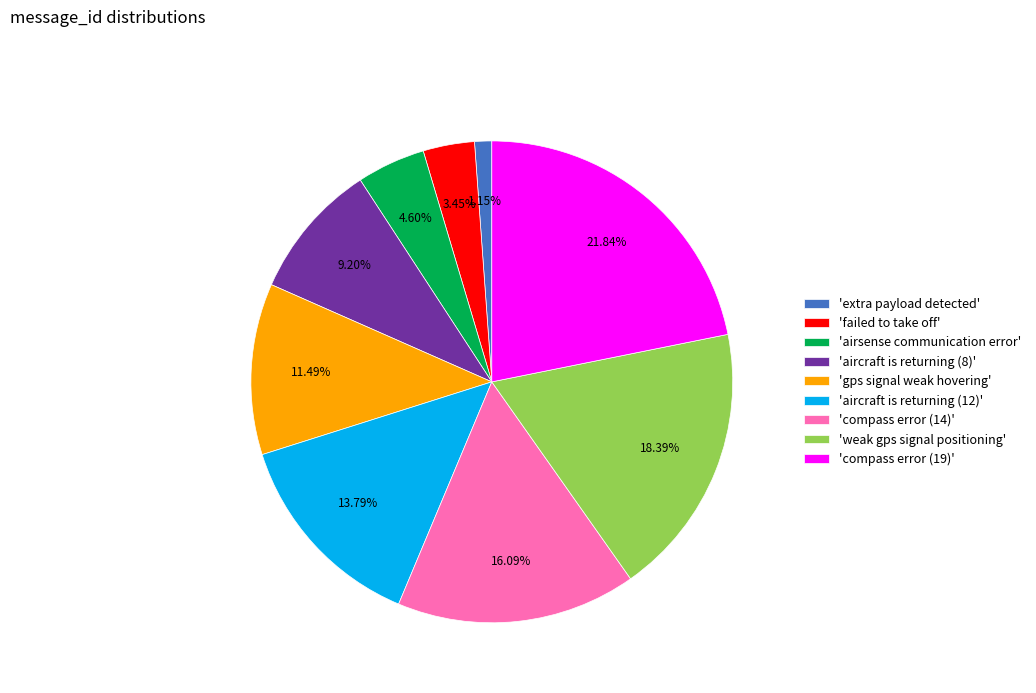

Count the number of slices in the pie.

9